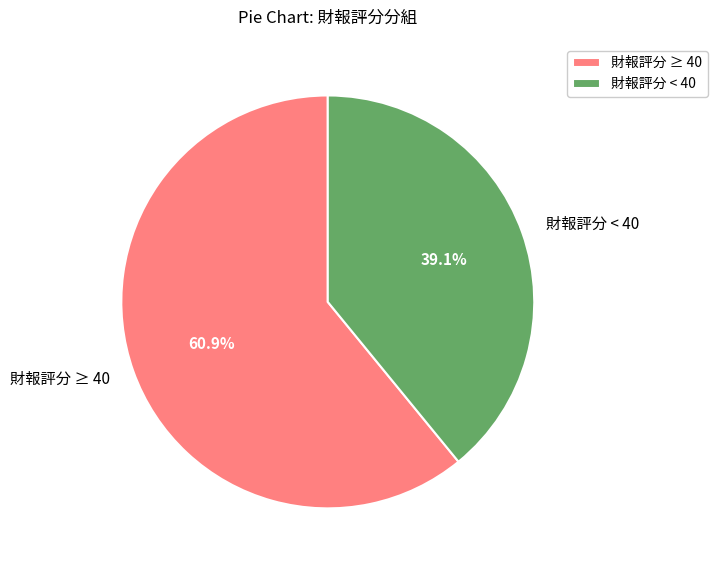

Does 財報評分 < 40 represent more than half of the total?

No